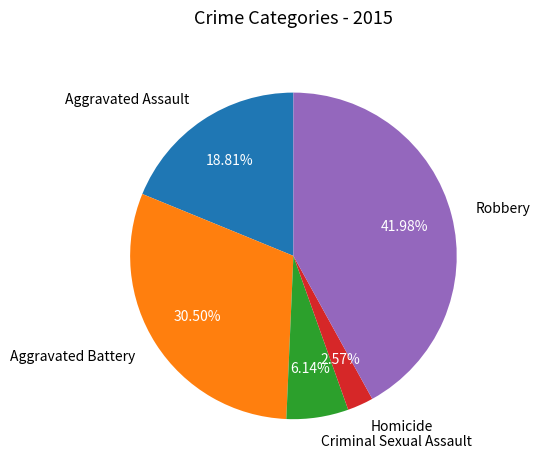

What is the ratio of the value at Aggravated Assault to the value at Criminal Sexual Assault?

3.1